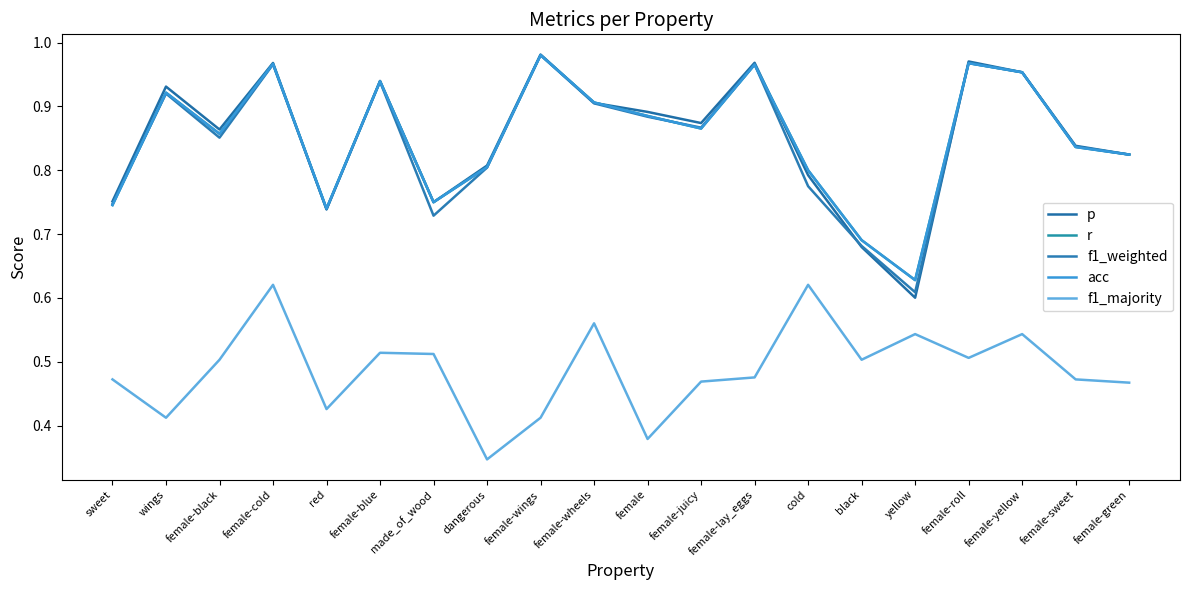

True or false: f1_majority has a value of 0.9 at female-wheels.

False